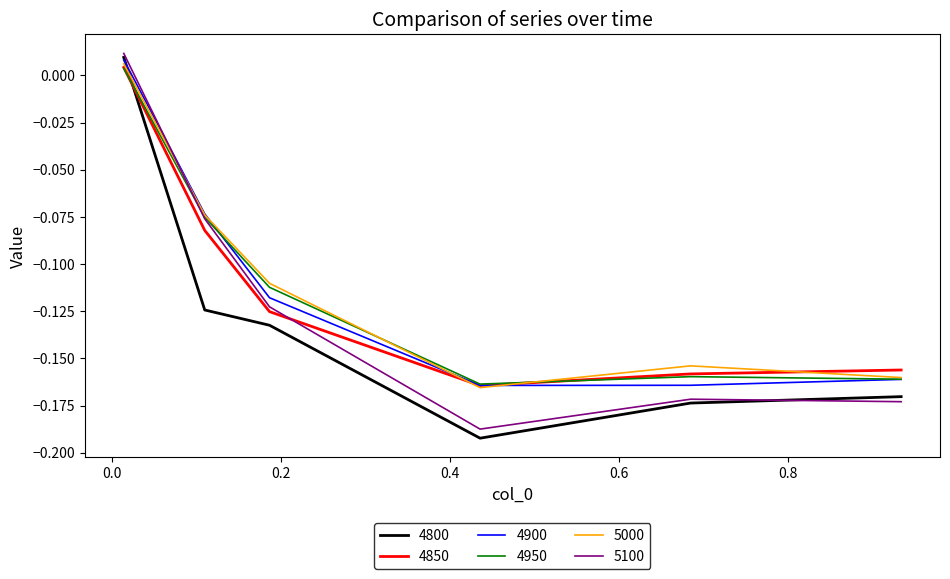

True or false: 4850 has more than 0 points higher than both neighbors.

False